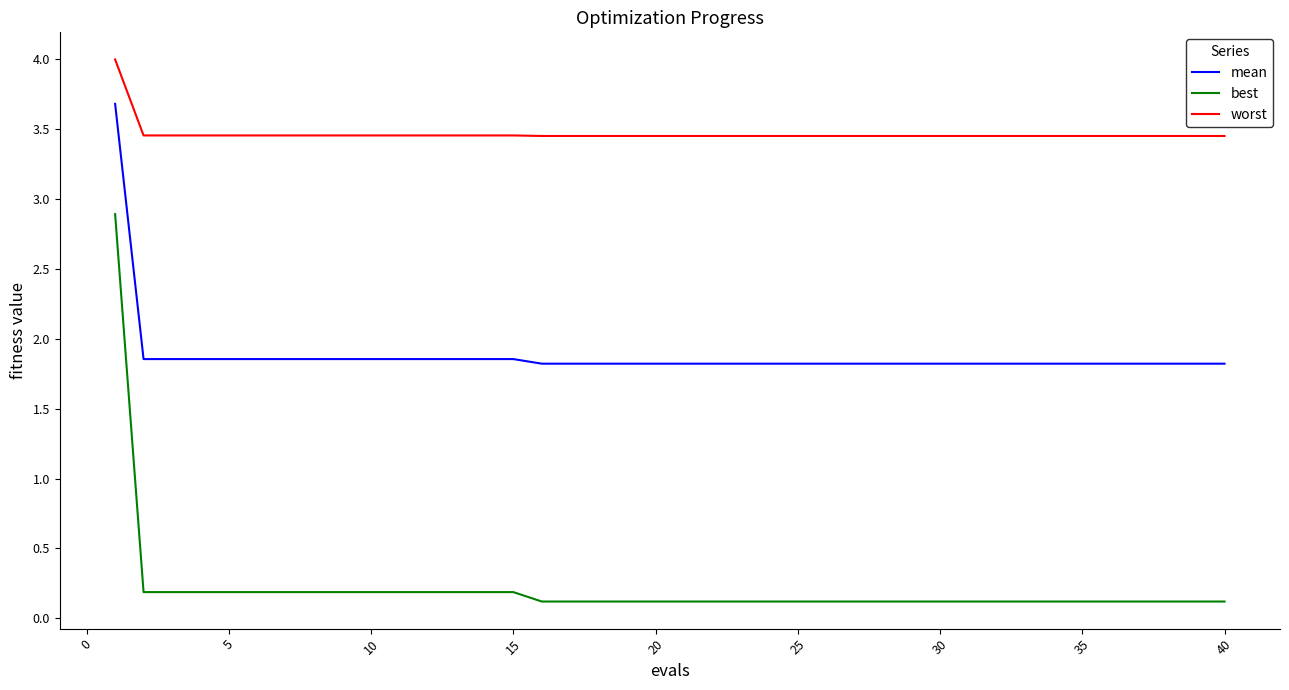

What is the maximum value shown in the chart?

4.0